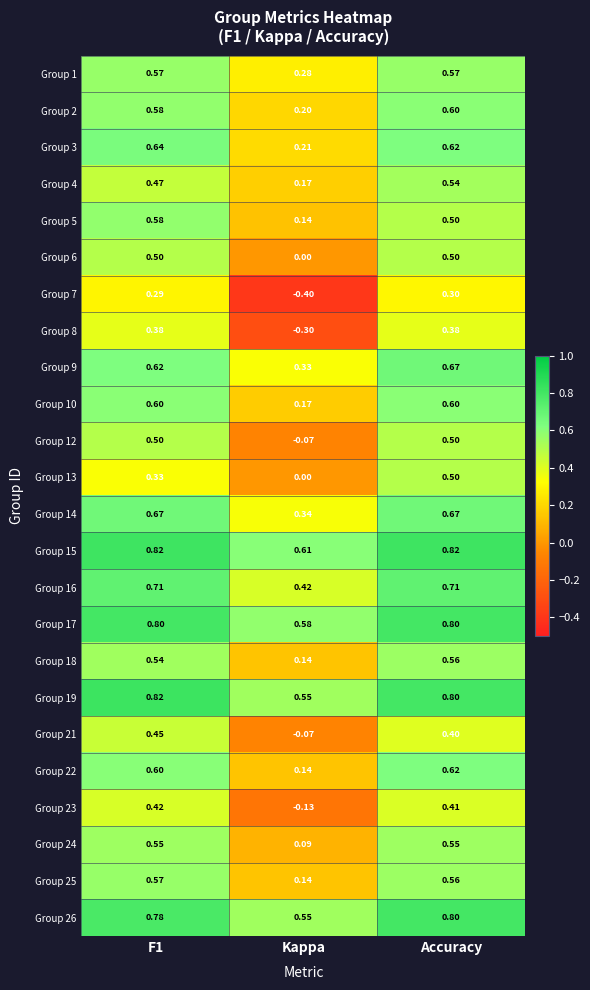

How many distinct data groups are displayed?

24